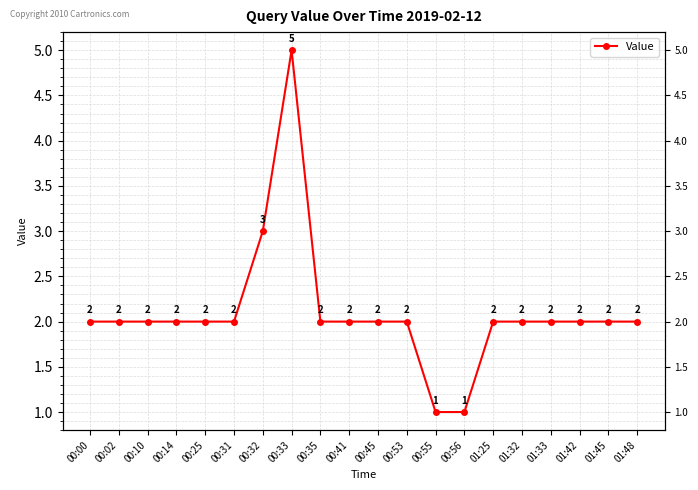

What is the sum of the values at 01:25 and 00:53?

4